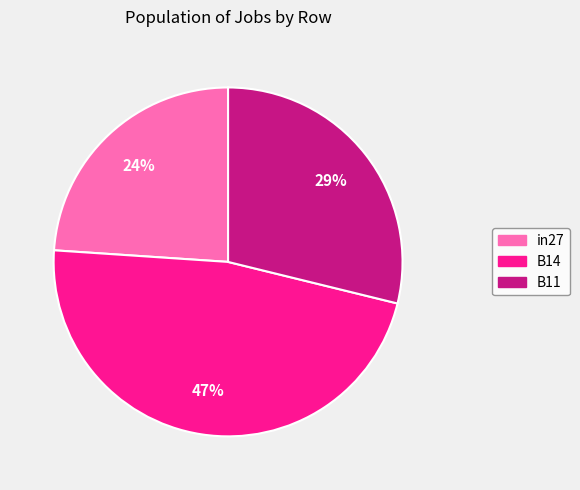

What is the largest slice in the pie chart?

B14